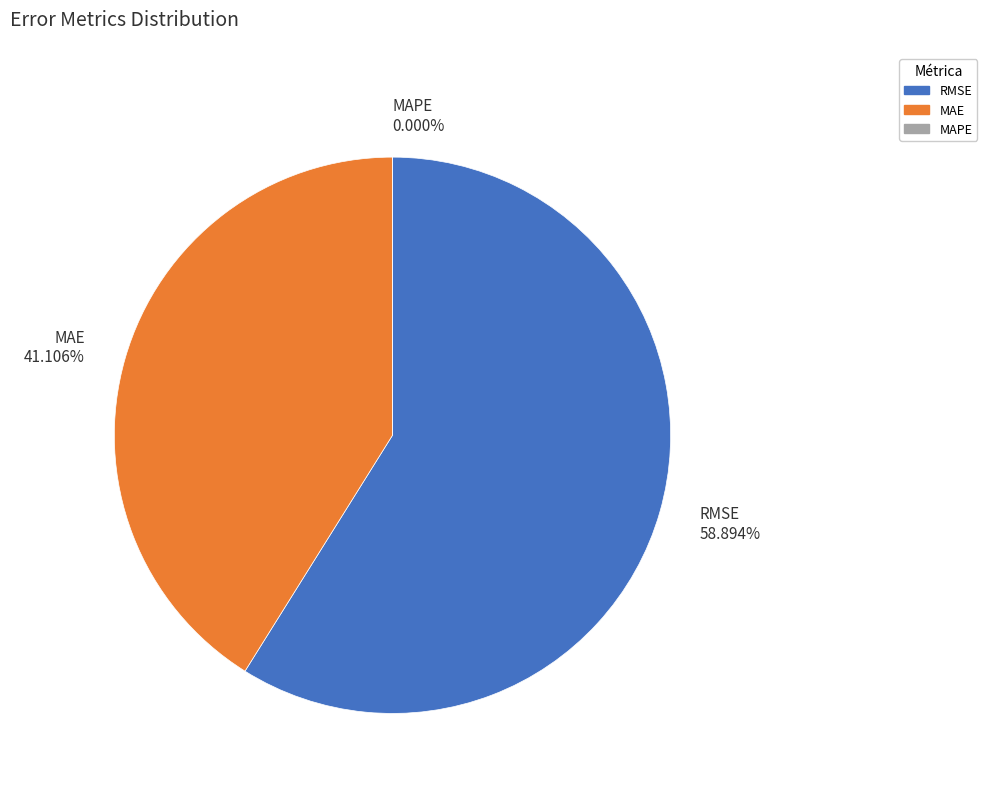

Approximately how many times larger is the value at RMSE (Root Mean Squared Error) compared to MAE (Mean Absolute Error)?

1.4